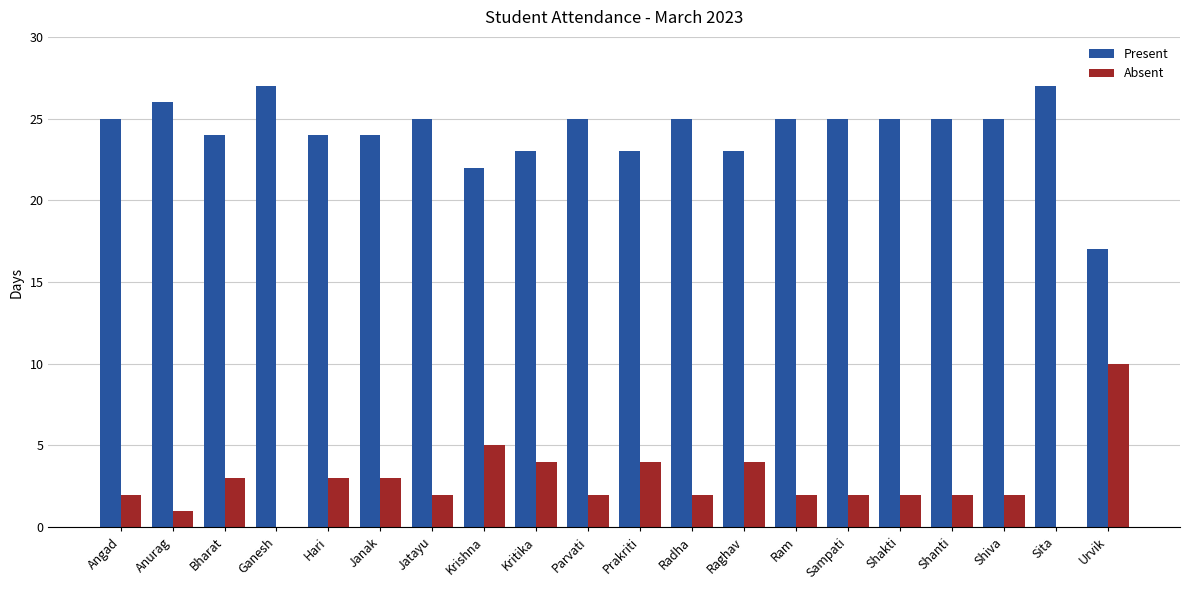

Reading right to left, transcribe all the data shown in this chart.

Present: Urvik=17	Sita=27	Shiva=25	Shanti=25	Shakti=25	Sampati=25	Ram=25	Raghav=23	Radha=25	Prakriti=23	Parvati=25	Kritika=23	Krishna=22	Jatayu=25	Janak=24	Hari=24	Ganesh=27	Bharat=24	Anurag=26	Angad=25
Absent: Urvik=10	Sita=0	Shiva=2	Shanti=2	Shakti=2	Sampati=2	Ram=2	Raghav=4	Radha=2	Prakriti=4	Parvati=2	Kritika=4	Krishna=5	Jatayu=2	Janak=3	Hari=3	Ganesh=0	Bharat=3	Anurag=1	Angad=2